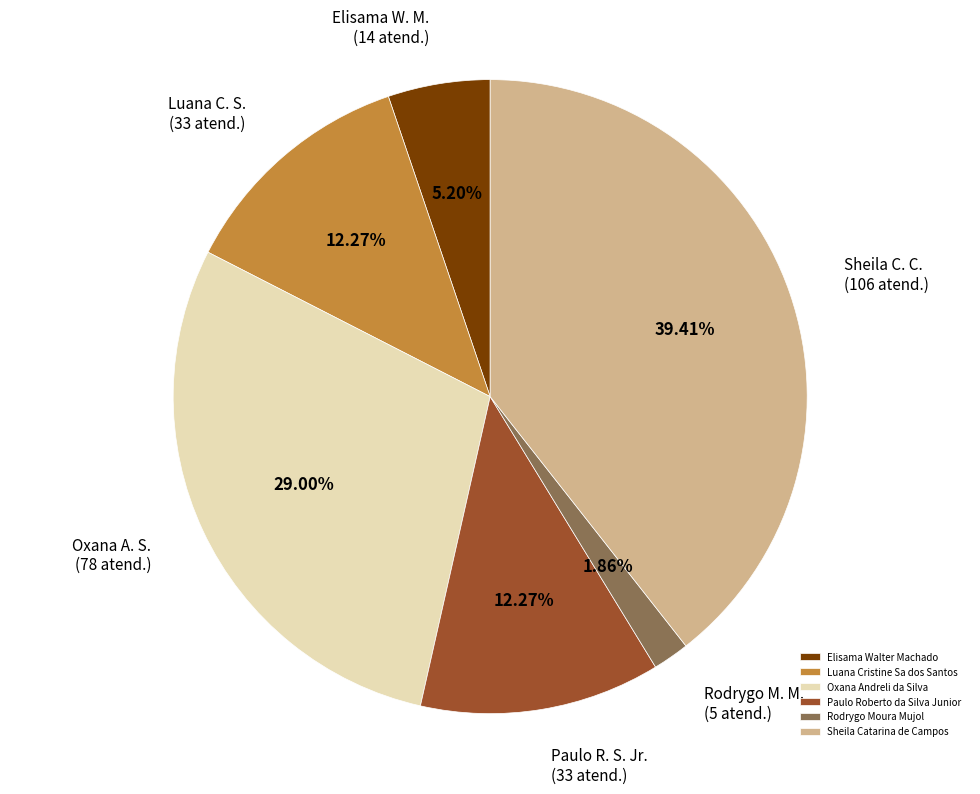

To the nearest percent, what percentage of the pie is Luana Cristine Sa dos Santos?

12%